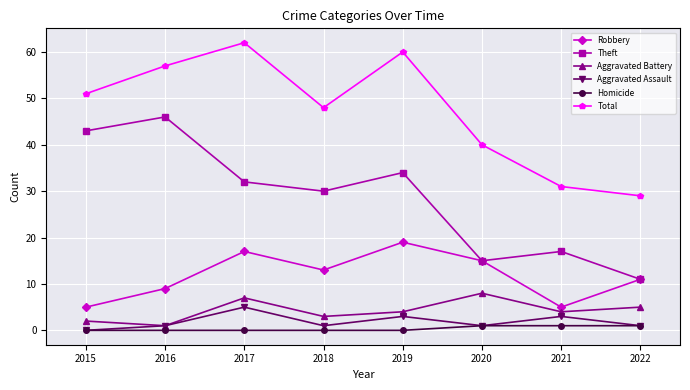

What are all the series names shown in the legend?

Robbery, Theft, Aggravated Battery, Aggravated Assault, Homicide, Total